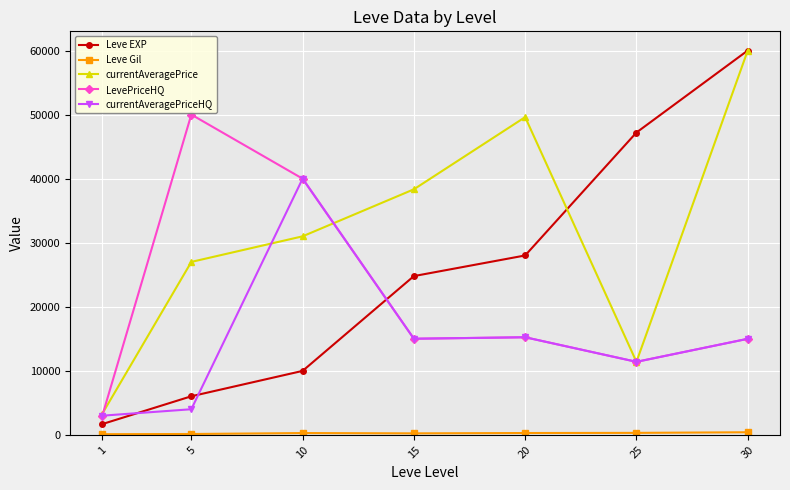

Read the currentAveragePrice value at 20, to the nearest 50.

49600